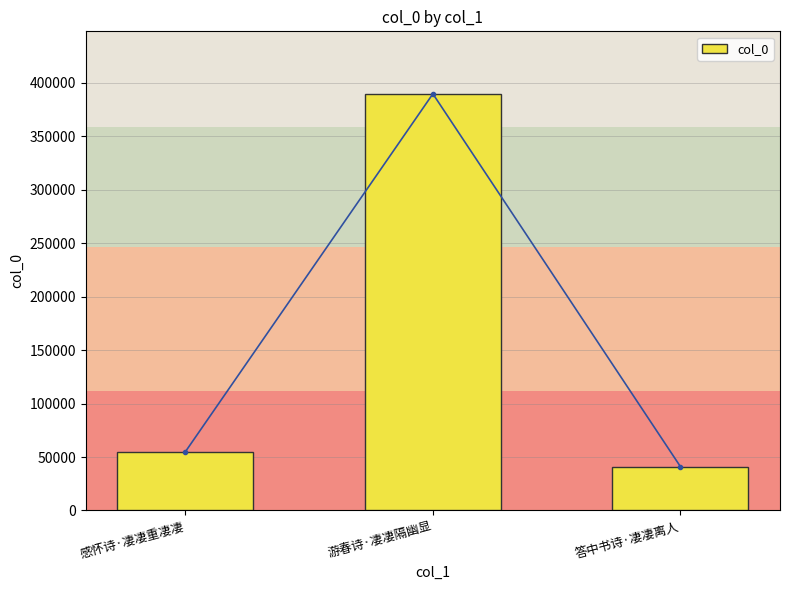

List the labels in order of value, smallest first.

答中书诗·凄凄离人, 感怀诗·凄凄重凄凄, 游春诗·凄凄隔幽显